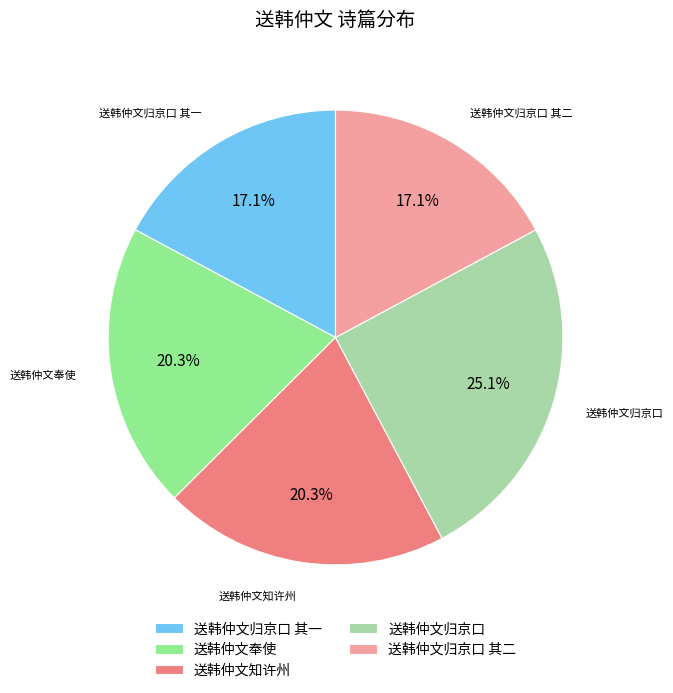

Which category has the biggest portion of the pie?

送韩仲文归京口